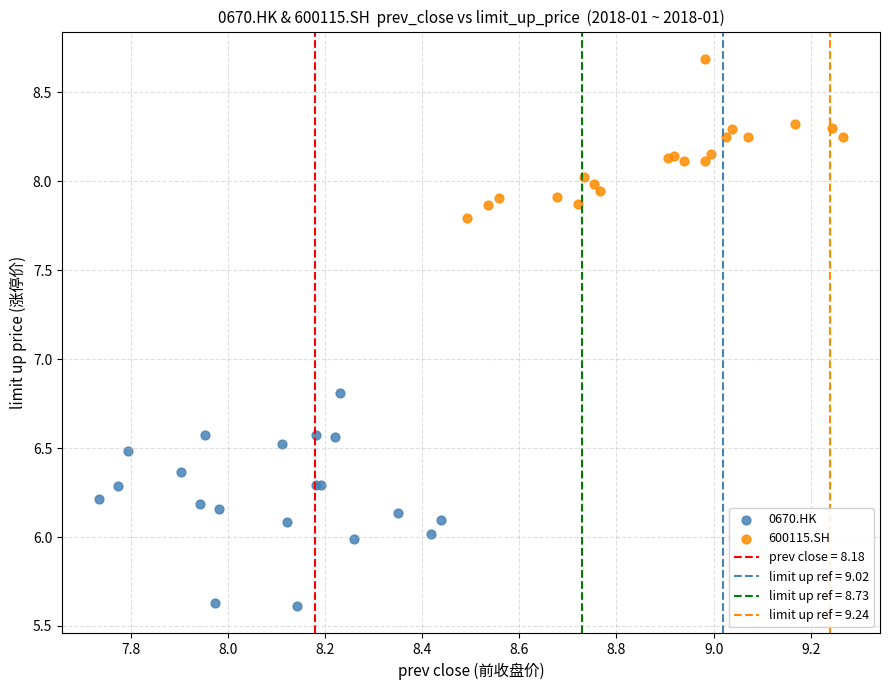

Which series reaches the maximum Y coordinate?

600115.SH